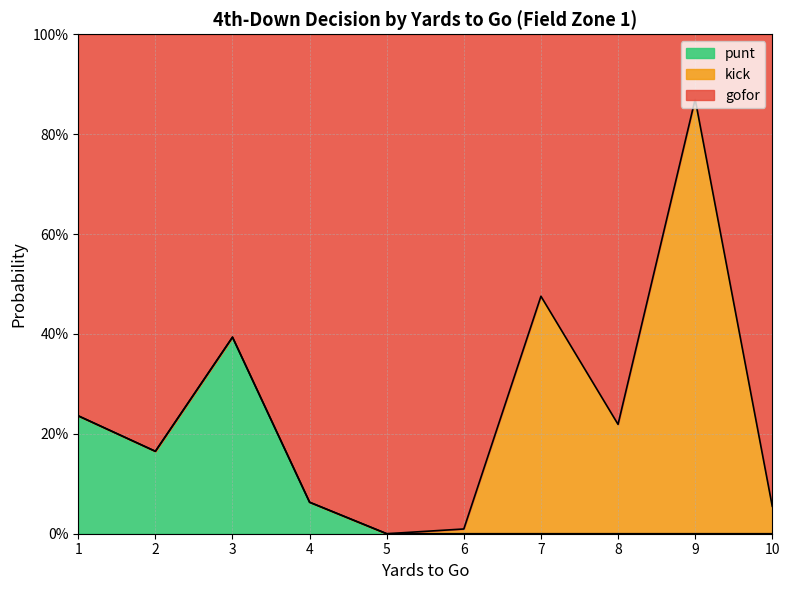

What is the average value of the punt series?

0.1